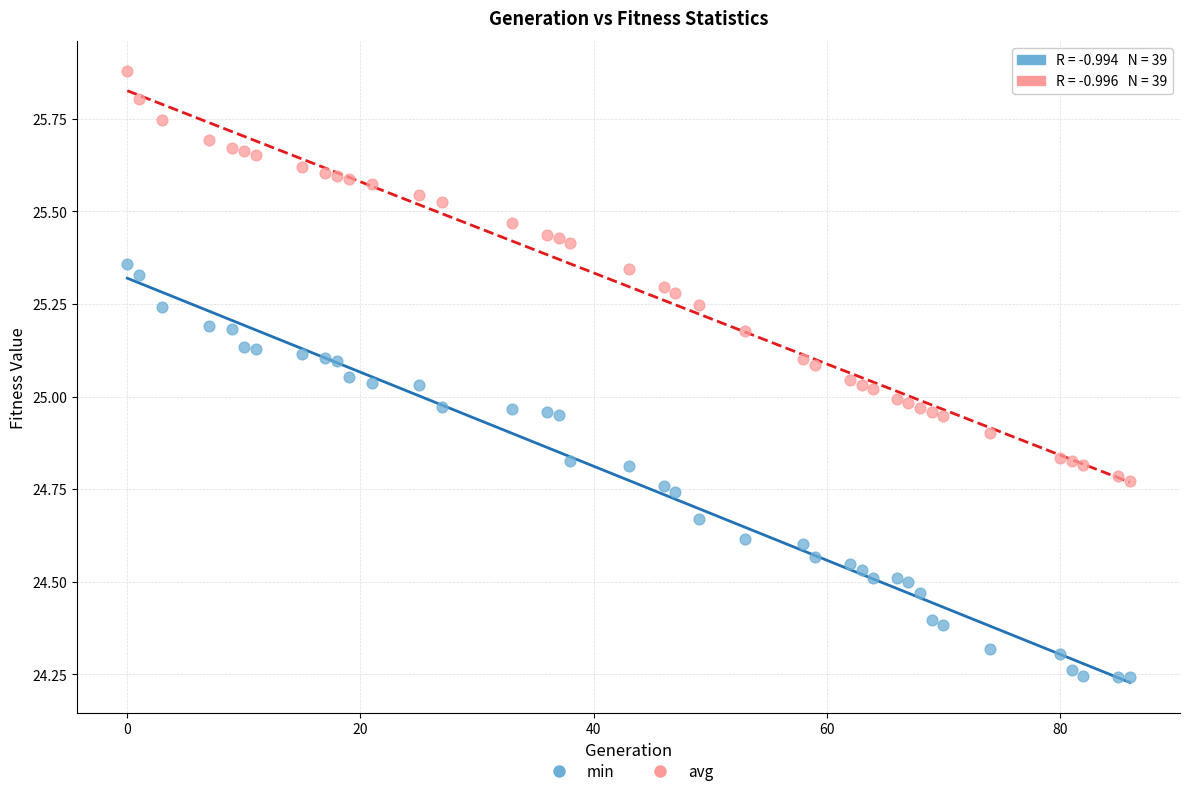

Across all data points, what is the range of X values (max minus min)?

86.0